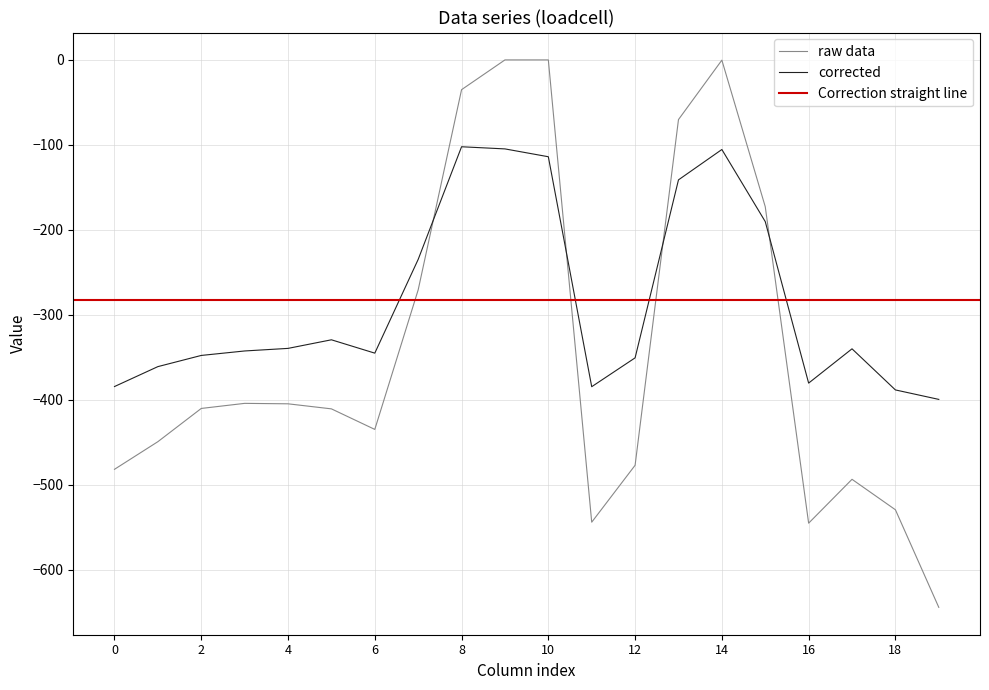

The value of raw data at 16 is -545.4. True or false?

True